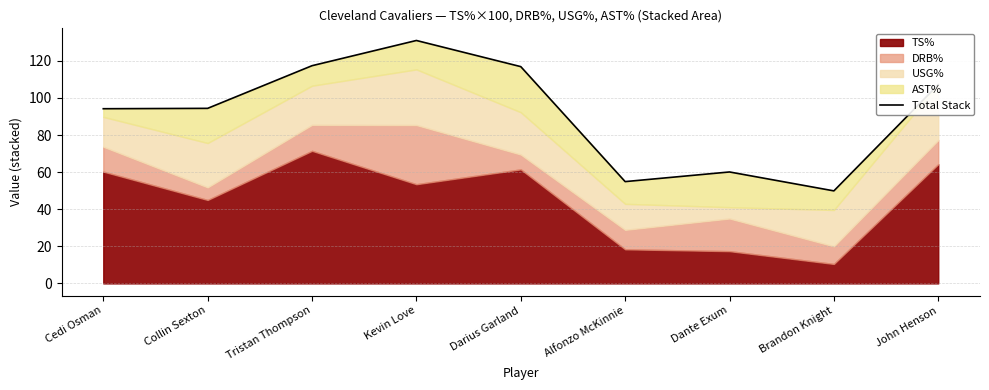

How many lines are shown in the chart?

1